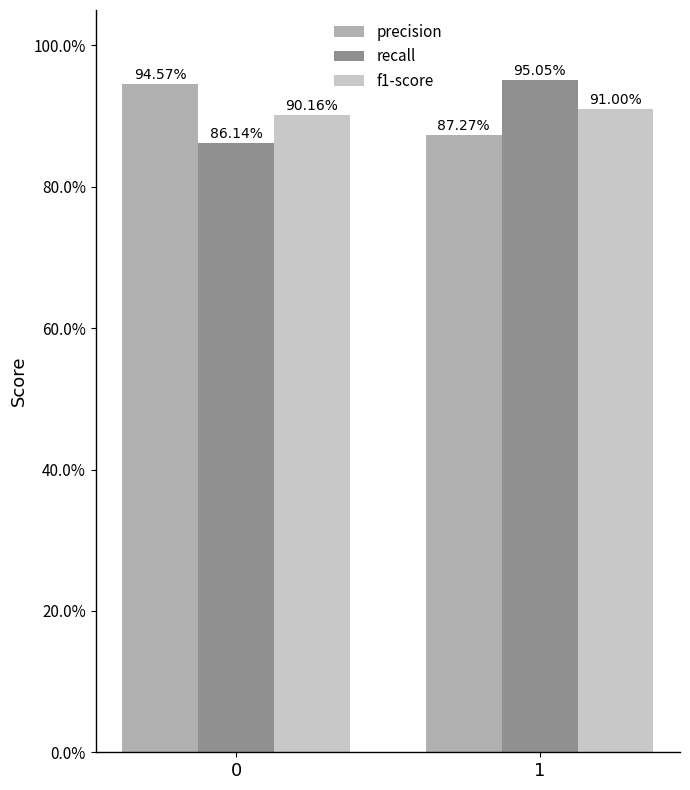

Is it true that f1-score equals 0.2 at 0?

False